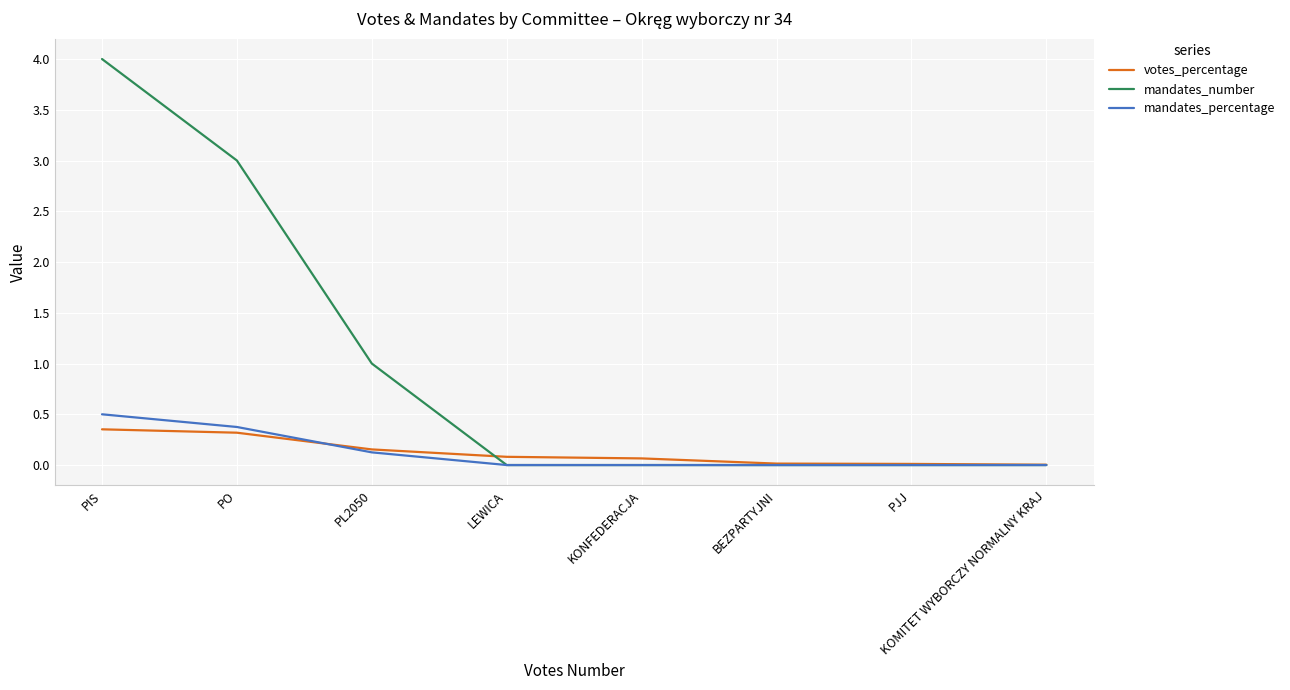

Which category has the highest value across all series?

PIS